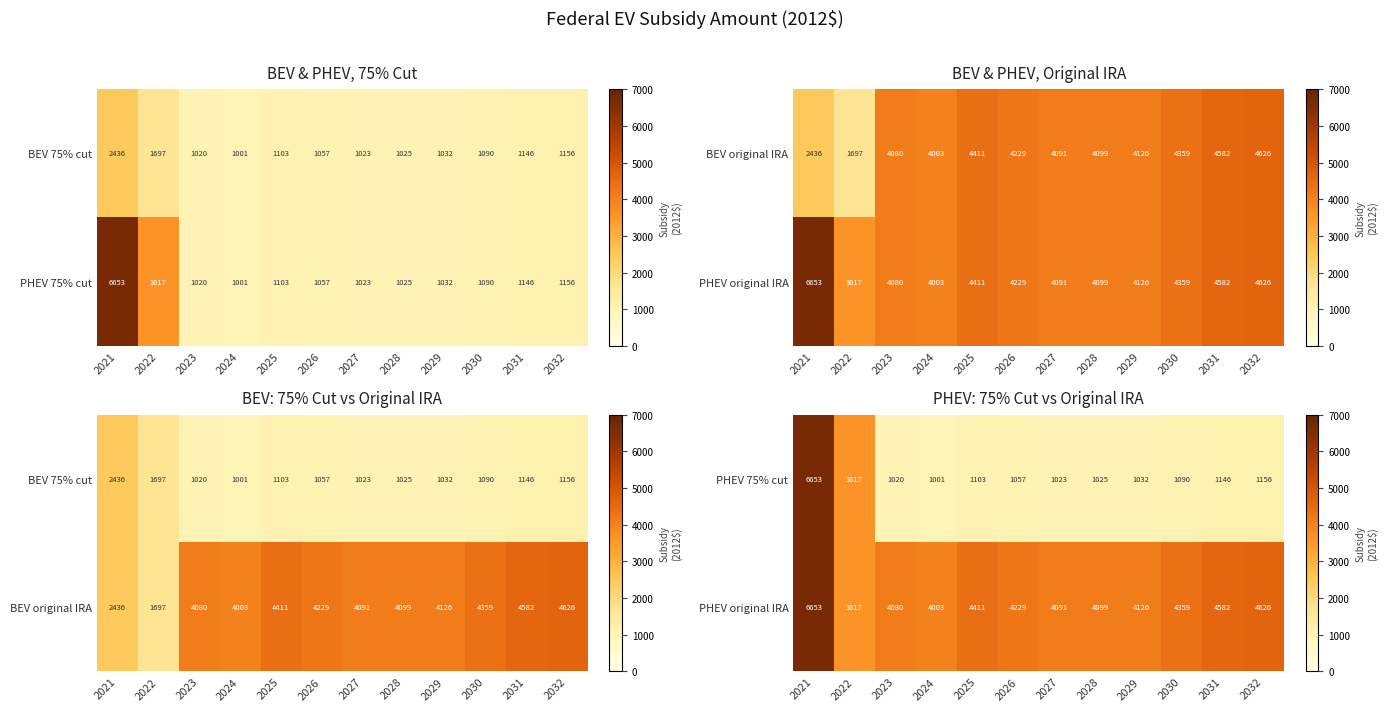

What is the sum of the PHEV 75% cut values at 2022 and 2023?

4637.1